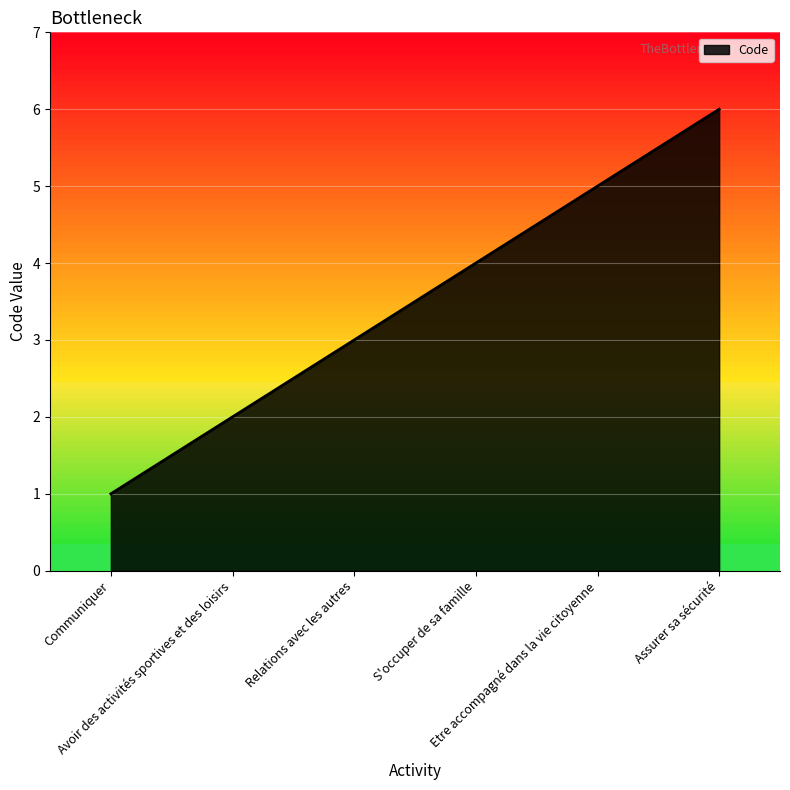

Rank the categories by value from lowest to highest.

Communiquer, Avoir des activités sportives et des loisirs, Relations avec les autres, S'occuper de sa famille, Etre accompagné dans la vie citoyenne, Assurer sa sécurité